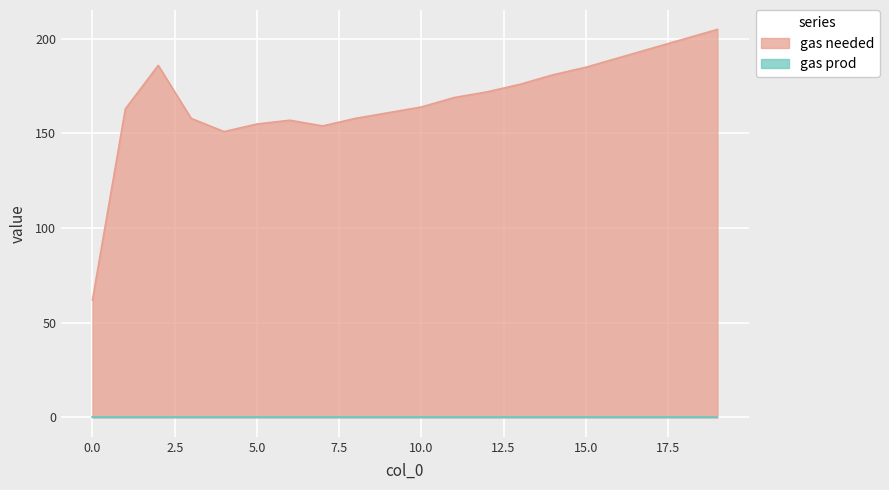

How many points are lower than both their immediate neighbors (excluding endpoints)?

2